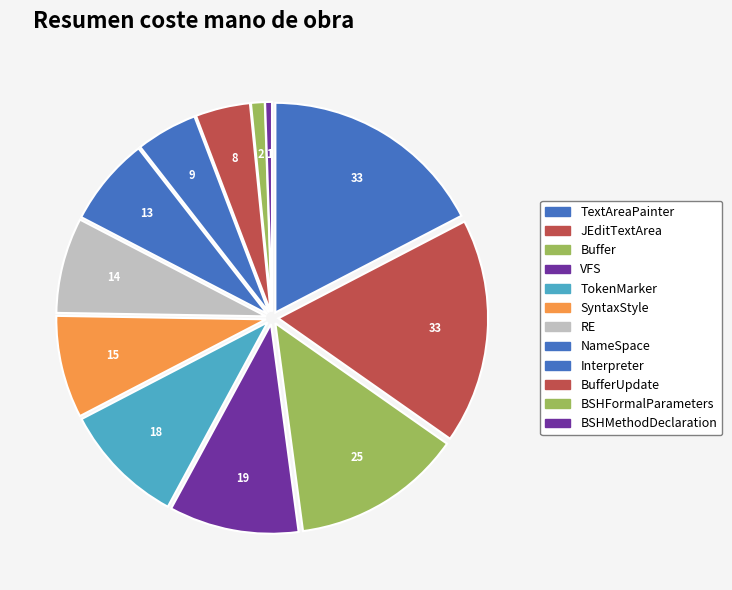

Does BSHMethodDeclaration represent more than half of the total?

No